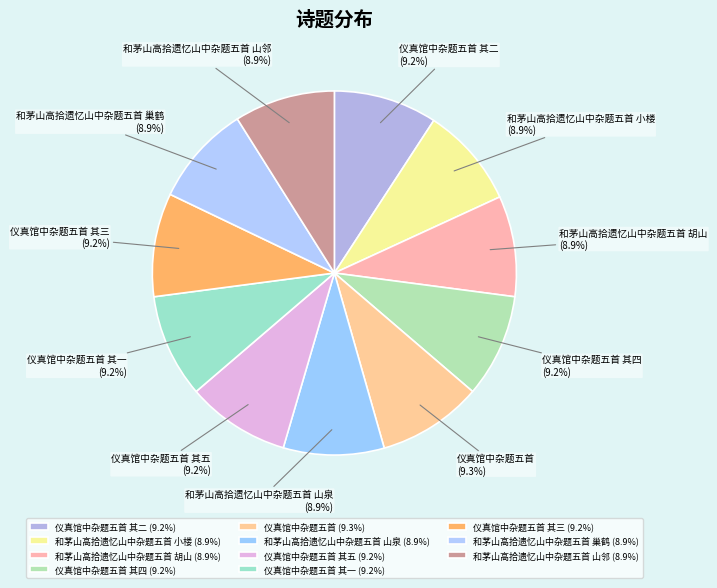

Combined, what portion of the pie is 仪真馆中杂题五首 其二 (9.2%) and 和茅山高拾遗忆山中杂题五首 胡山 (8.9%)?

18.1%